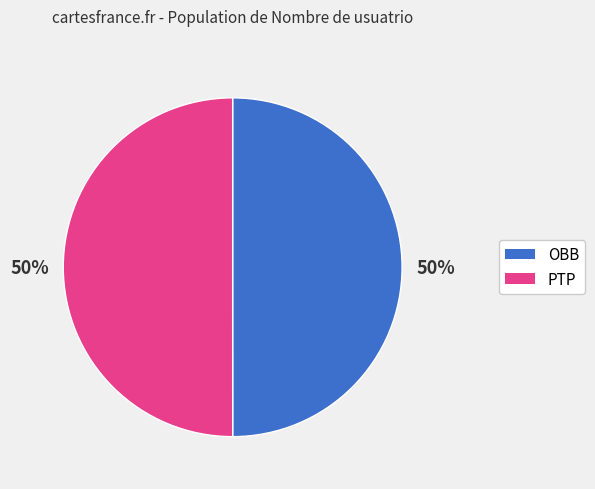

How many segments does this pie chart have?

2